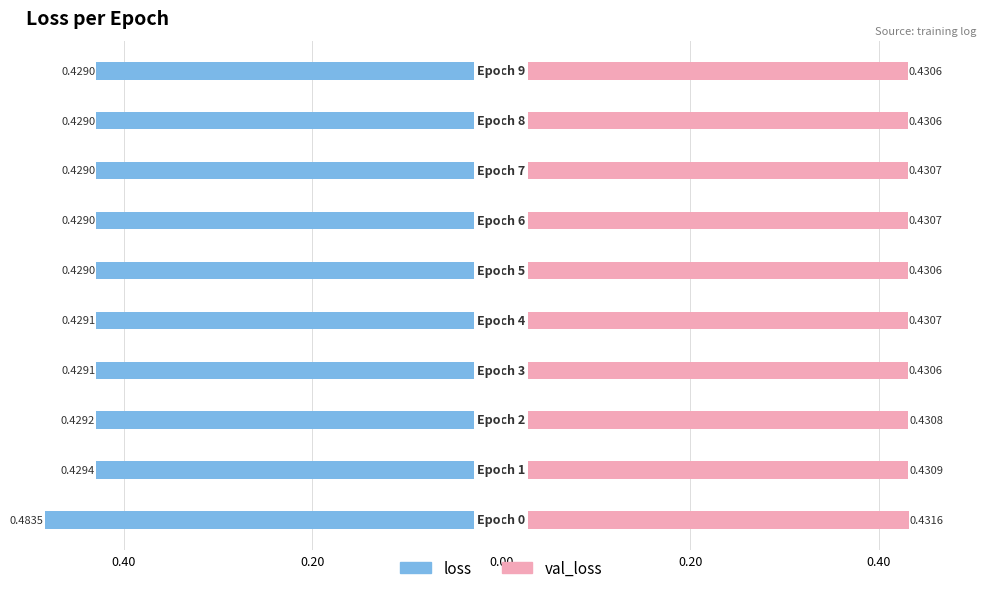

Which has a higher value, 0.00 or 0.60?

0.60